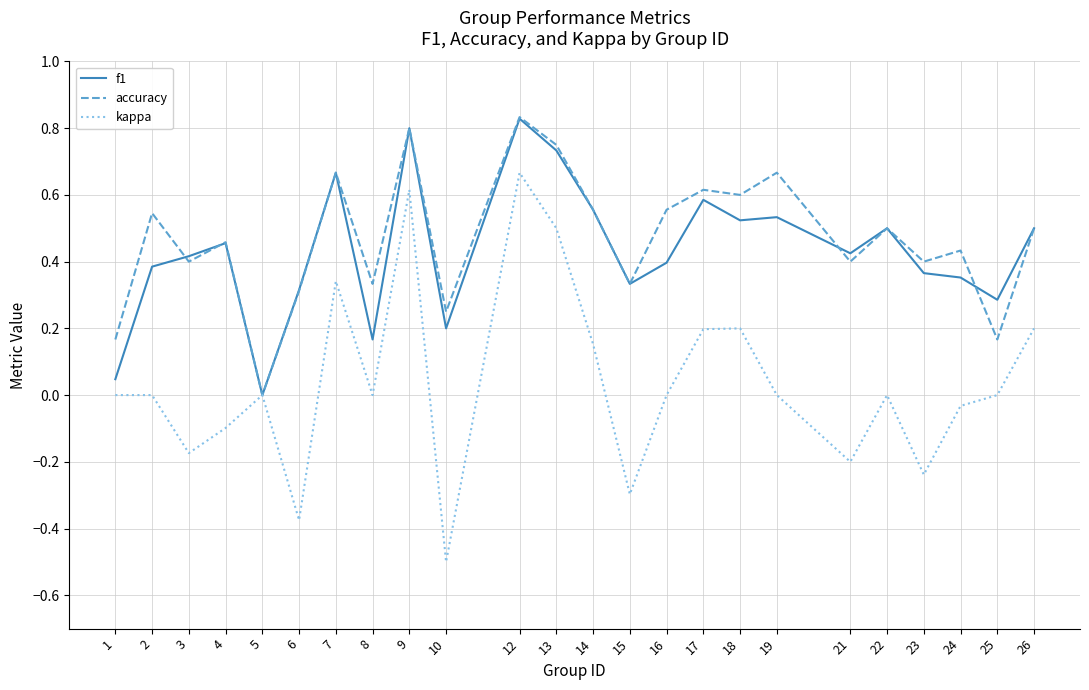

Which series has the widest spread of values?

kappa